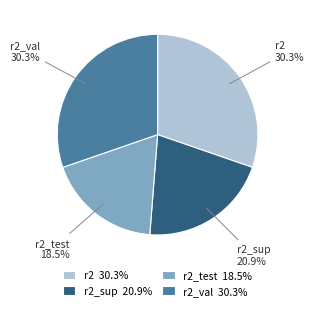

Do r2 30.3% and r2_test 18.5% together represent more than half of the pie?

No